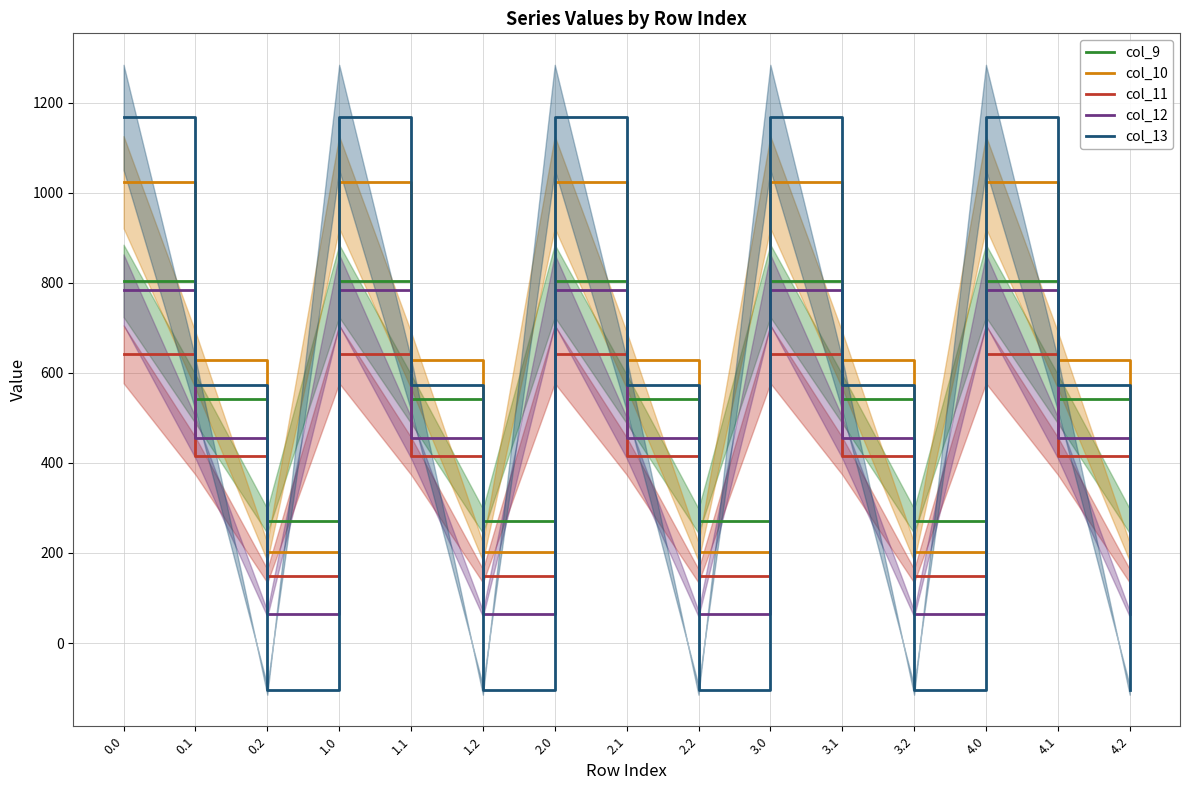

Reading left to right, transcribe all the data shown in this chart.

col_9: 804.0	542.1	271.1	804.0	542.1	271.1	804.0	542.1	271.1	804.0	542.1	271.1	804.0	542.1	271.1
col_10: 1023.2	628.1	202.5	1023.2	628.1	202.5	1023.2	628.1	202.5	1023.2	628.1	202.5	1023.2	628.1	202.5
col_11: 640.9	415.4	149.1	640.9	415.4	149.1	640.9	415.4	149.1	640.9	415.4	149.1	640.9	415.4	149.1
col_12: 784.4	456.1	65.2	784.4	456.1	65.2	784.4	456.1	65.2	784.4	456.1	65.2	784.4	456.1	65.2
col_13: 1167.2	574.0	-104.4	1167.2	574.0	-104.4	1167.2	574.0	-104.4	1167.2	574.0	-104.4	1167.2	574.0	-104.4